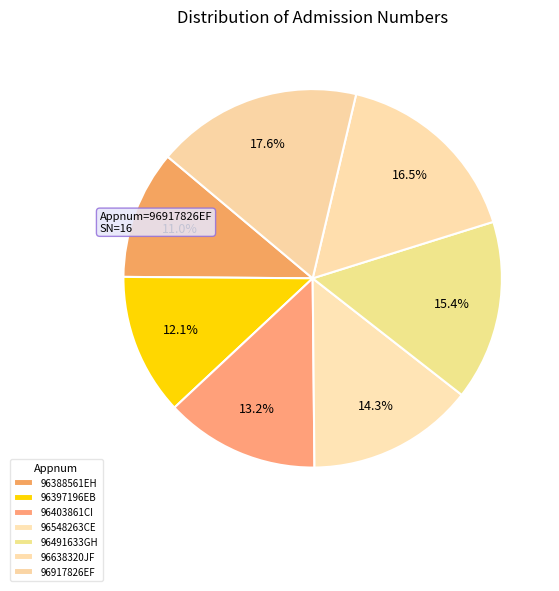

Does any single category account for the majority?

No